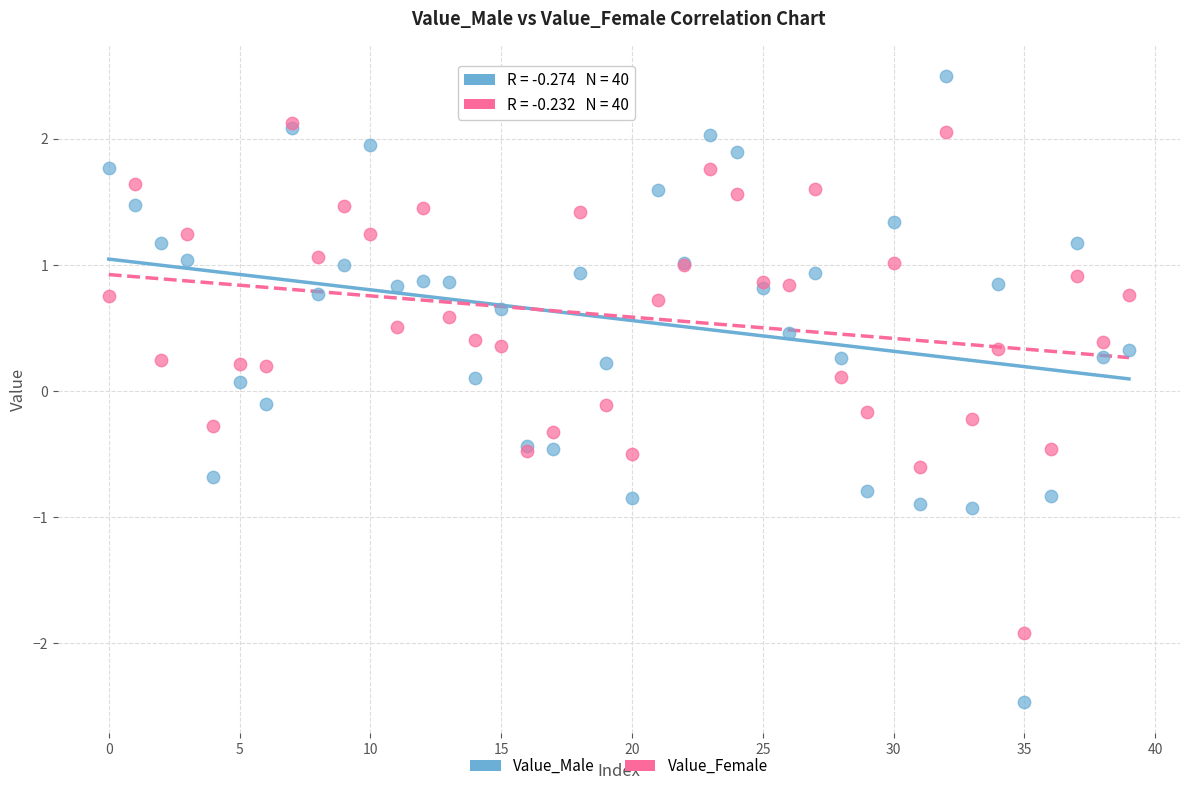

What are all the series names shown in the legend?

Value_Male, Value_Female